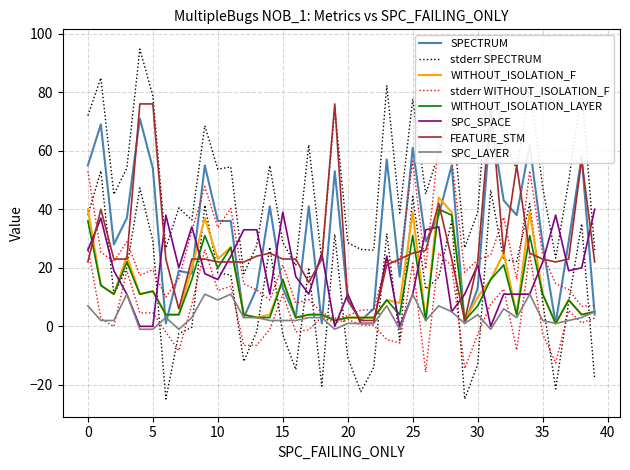

The SPC_SPACE series shows 22 at 35. True or false?

True